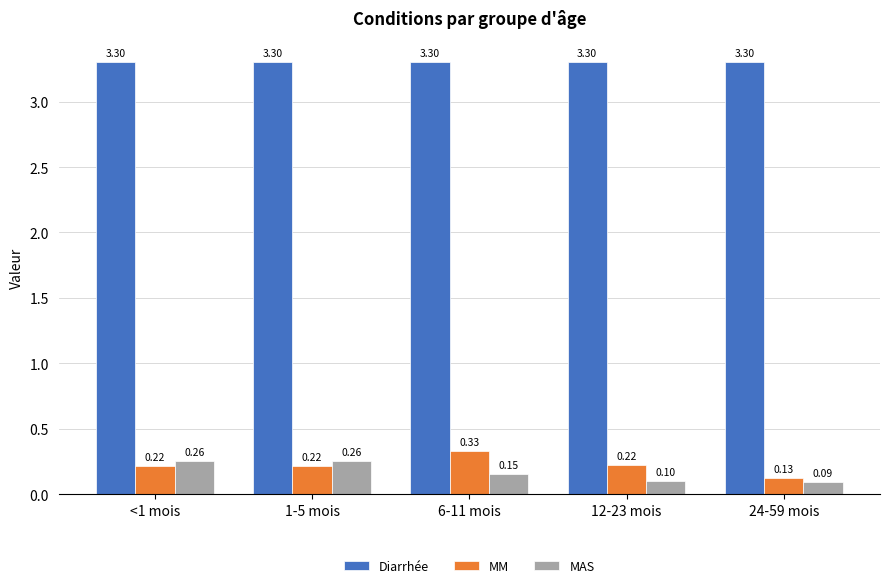

Read the MAS value at 24-59 mois.

0.1